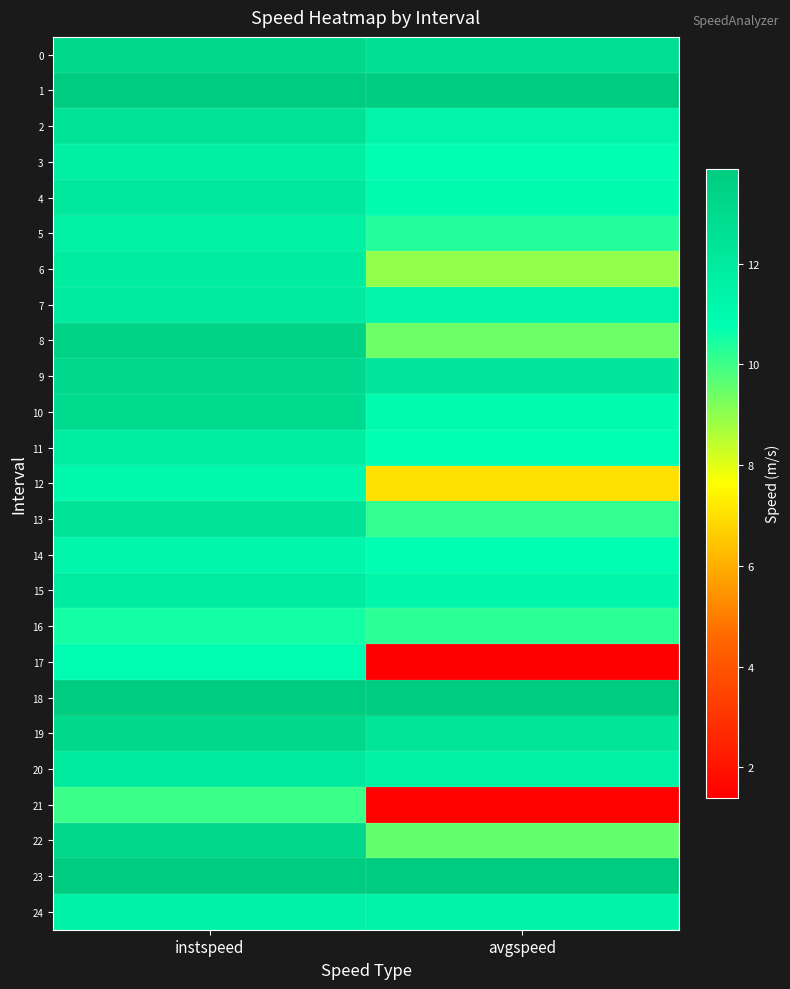

At how many categories does at least one series exceed 3?

2